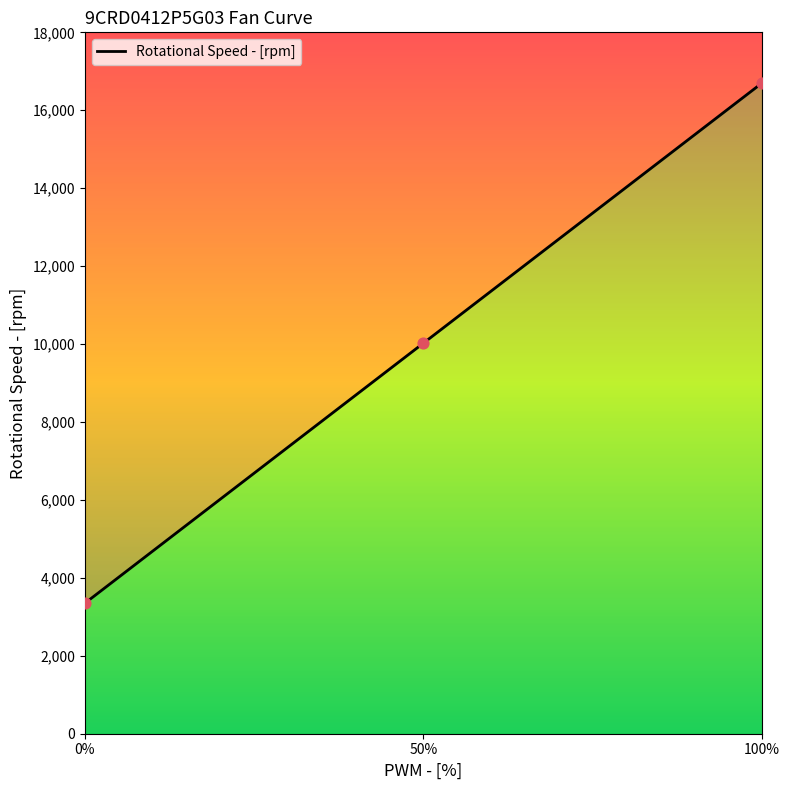

Approximately how many times larger is the value at 0 compared to 100?

0.2